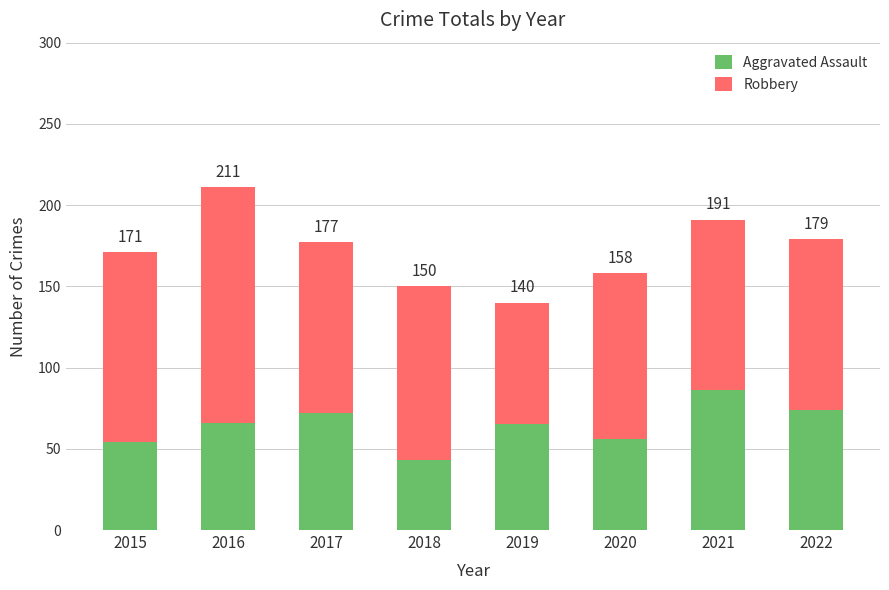

What are all the series names shown in the legend?

Aggravated Assault, Robbery